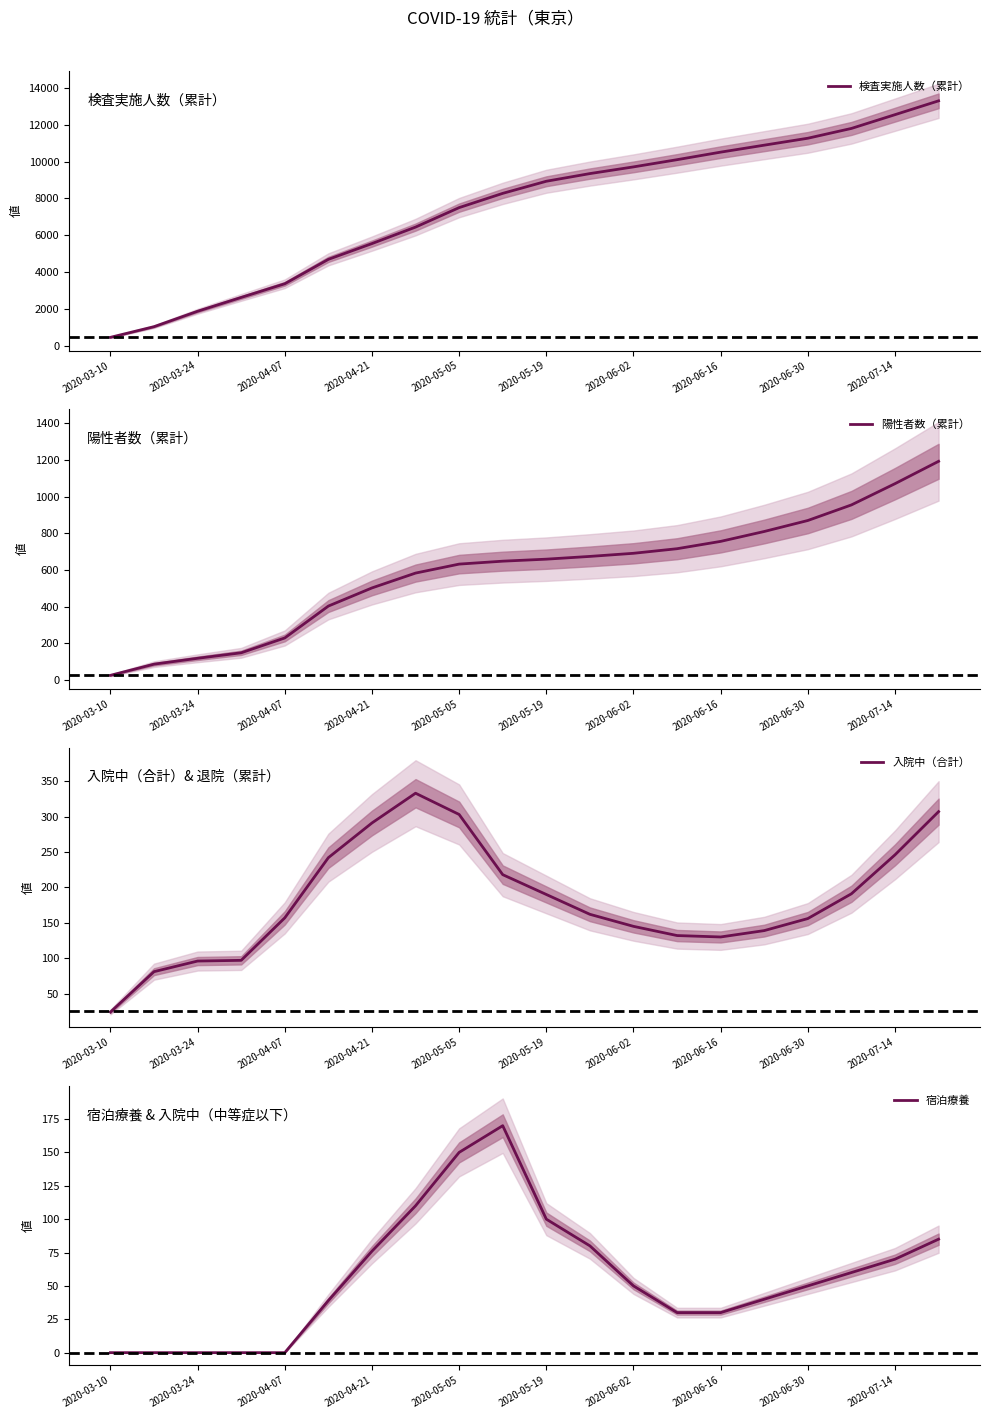

What is the minimum value for 検査実施人数（累計）?

444